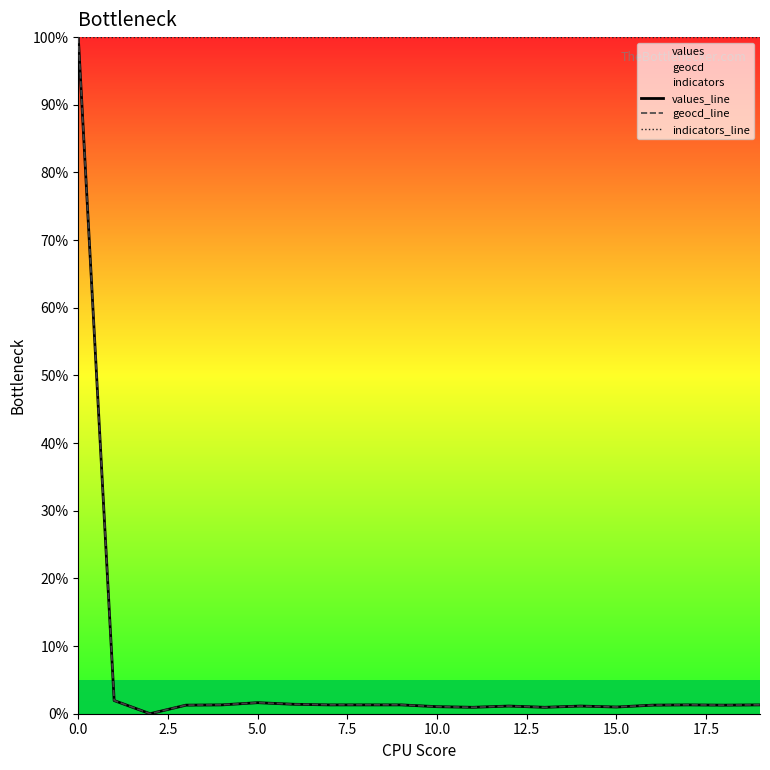

Which series has the largest total across all categories?

indicators_line